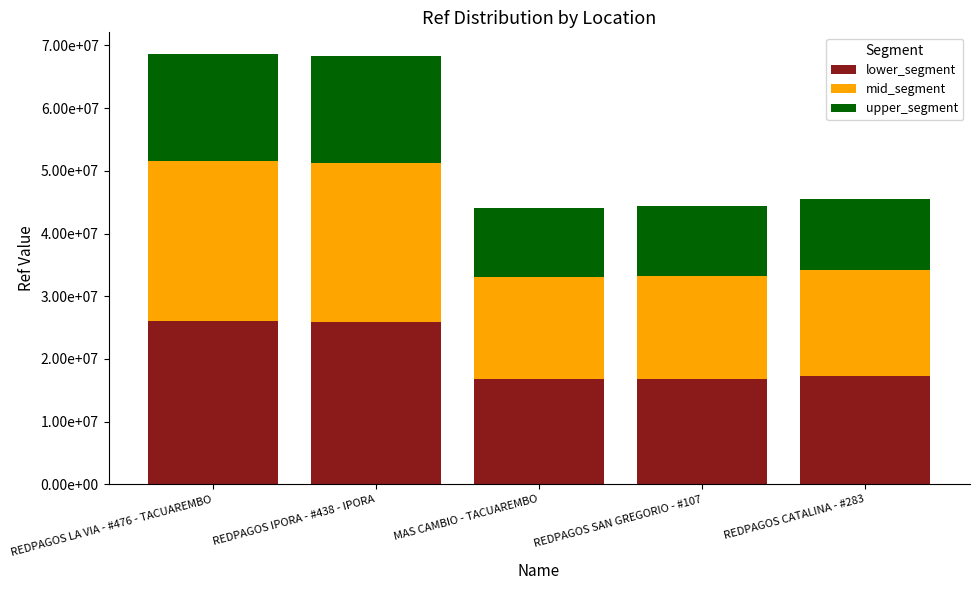

Rank the series at REDPAGOS LA VIA - #476 - TACUAREMBO from lowest to highest value.

upper_segment, mid_segment, lower_segment